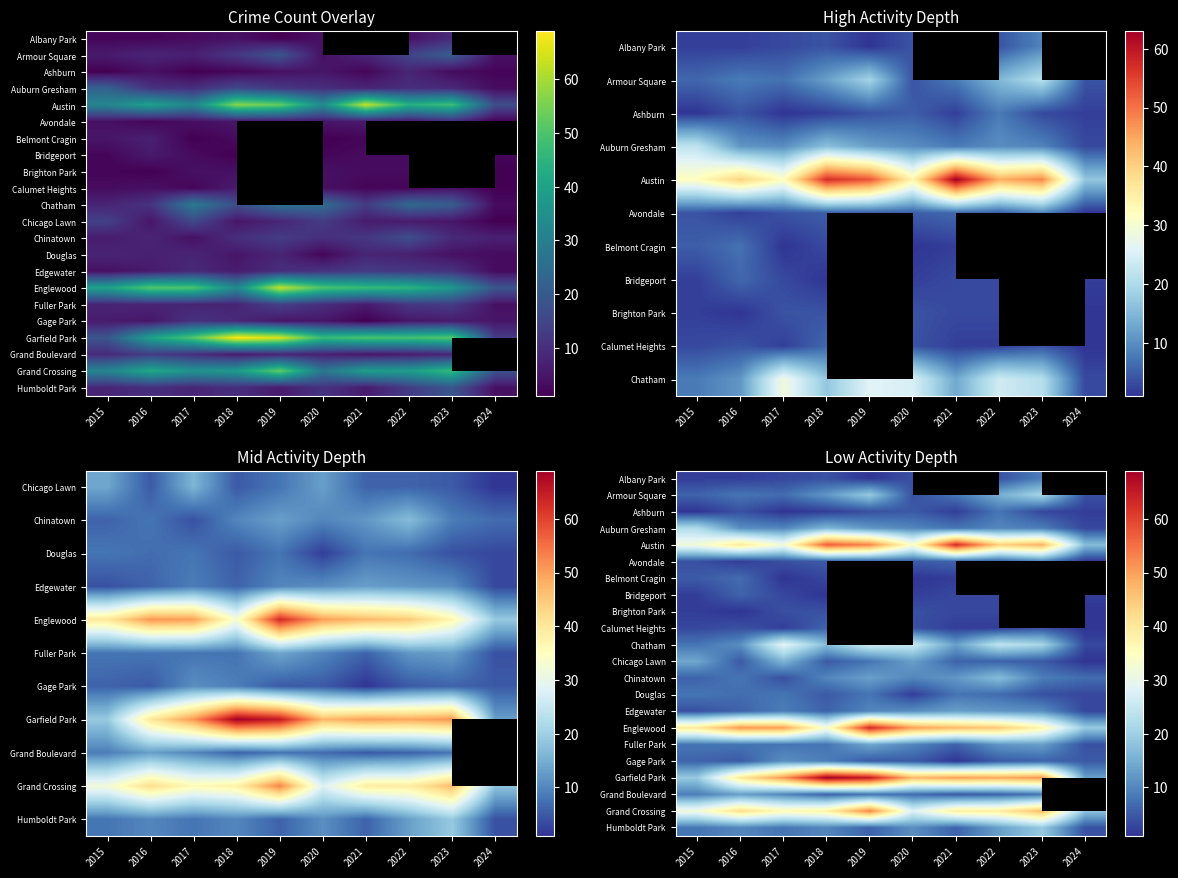

What is the highest value of the Ashburn series?

8.0